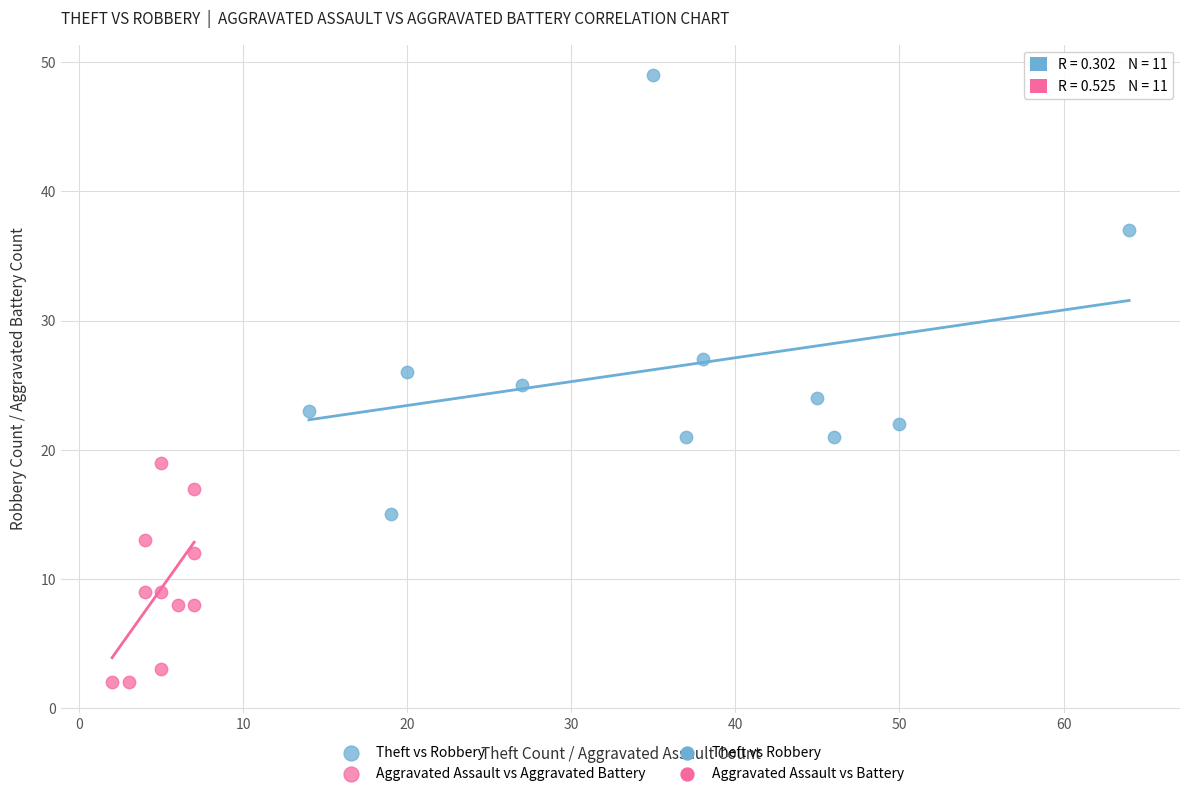

Which series contains the highest Y value?

Theft vs Robbery